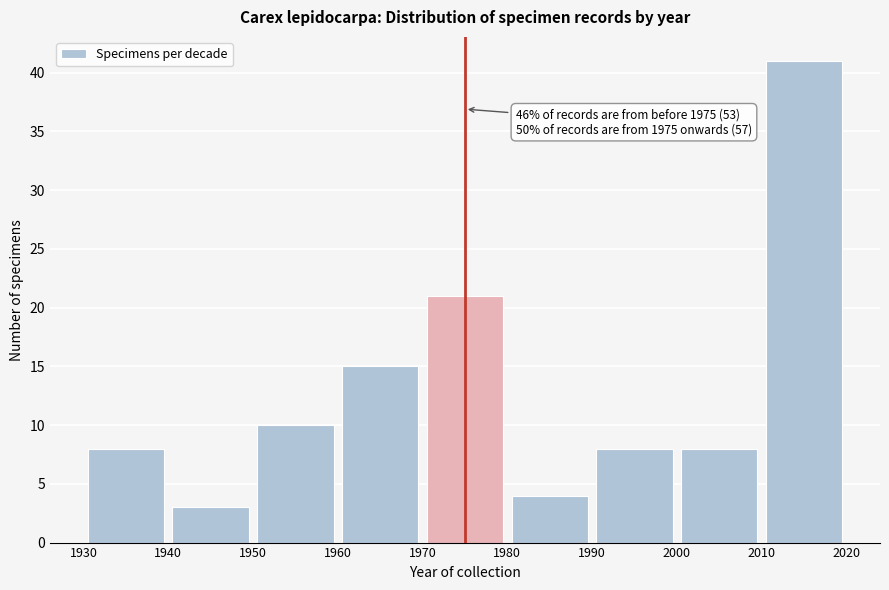

Over which range of the x-axis is the bar tallest?

2010 to 2020